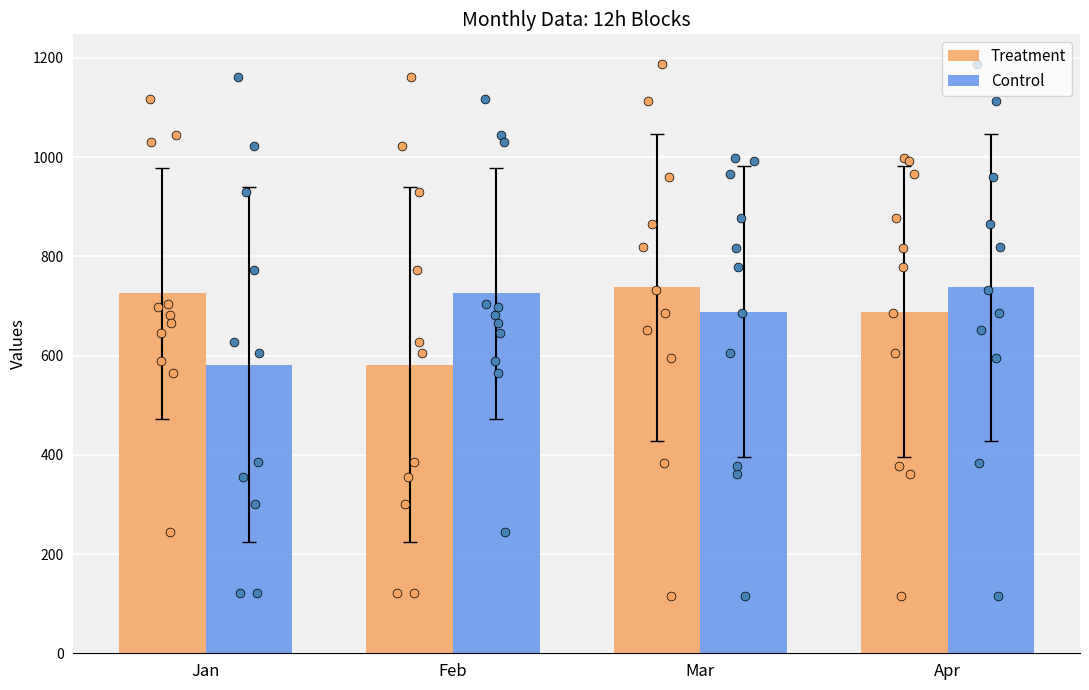

Which series has the largest total across all categories?

Treatment